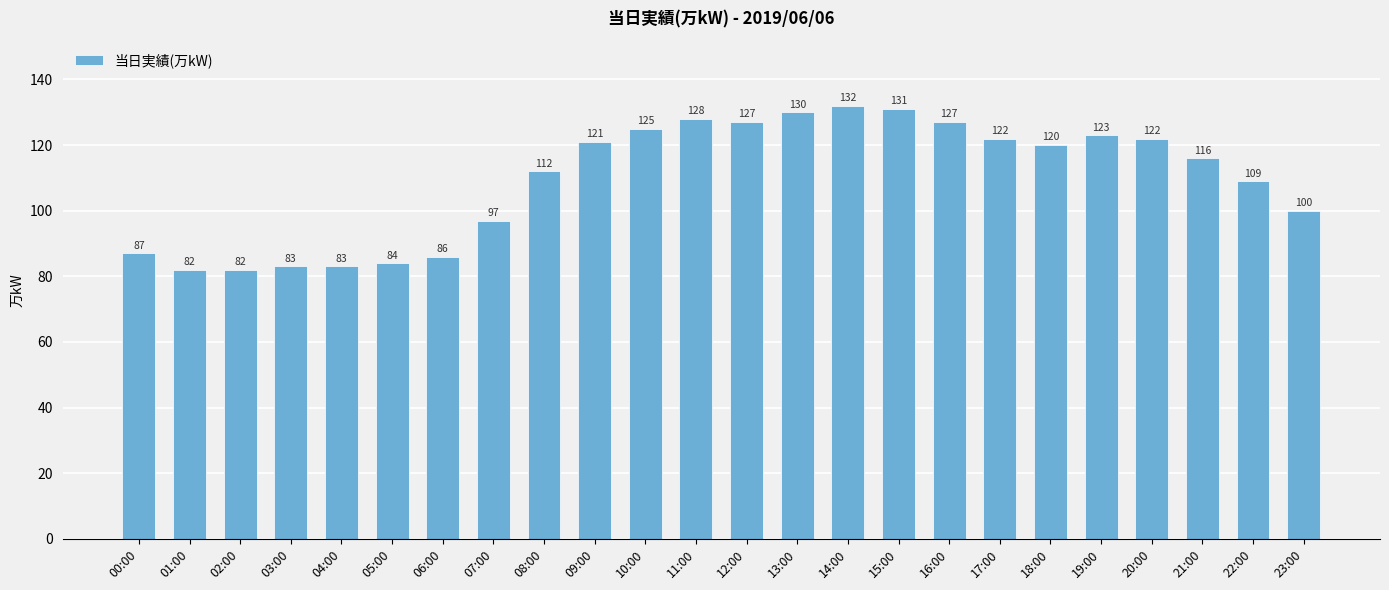

What position from the left is 17:00?

18